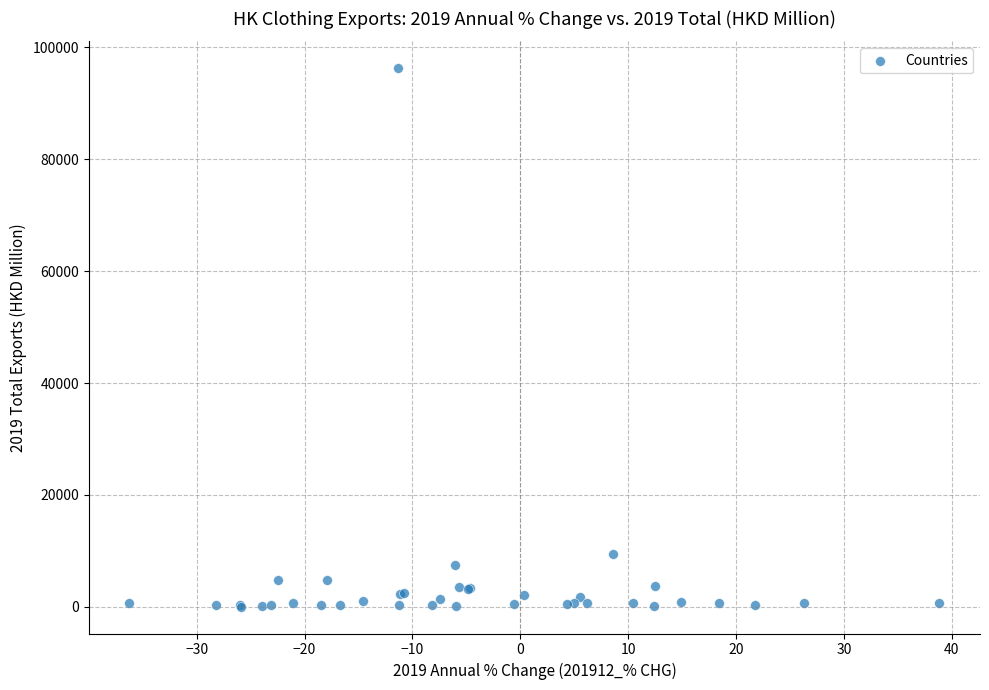

What Y value in the scatter plot is closest to 48145?

9370.9